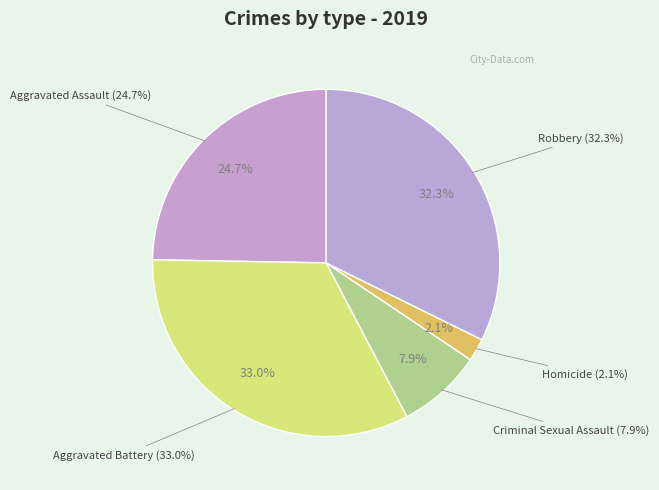

Is there a majority slice in this chart?

No